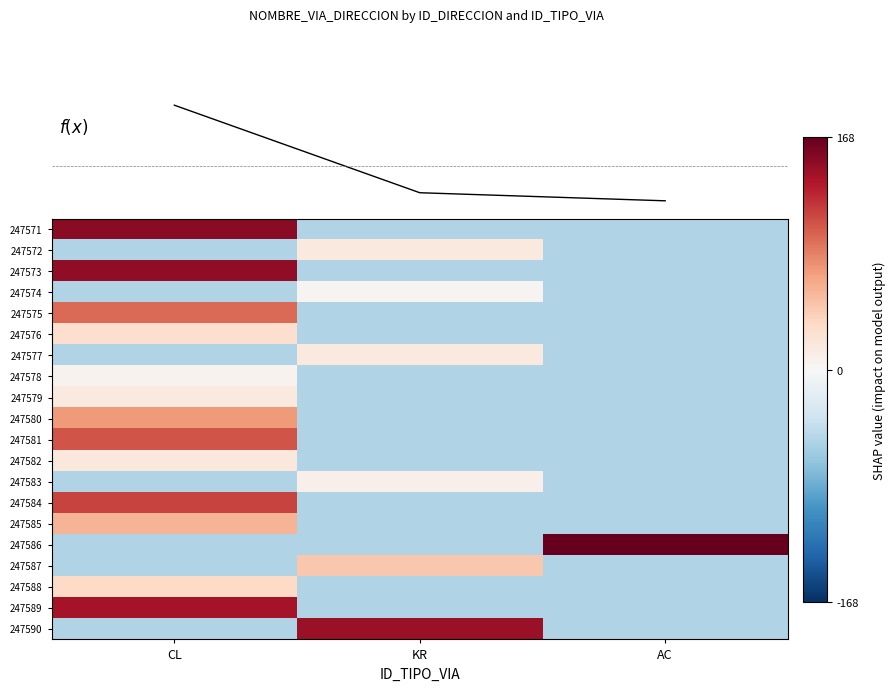

What is the total value across all series at CL?

635